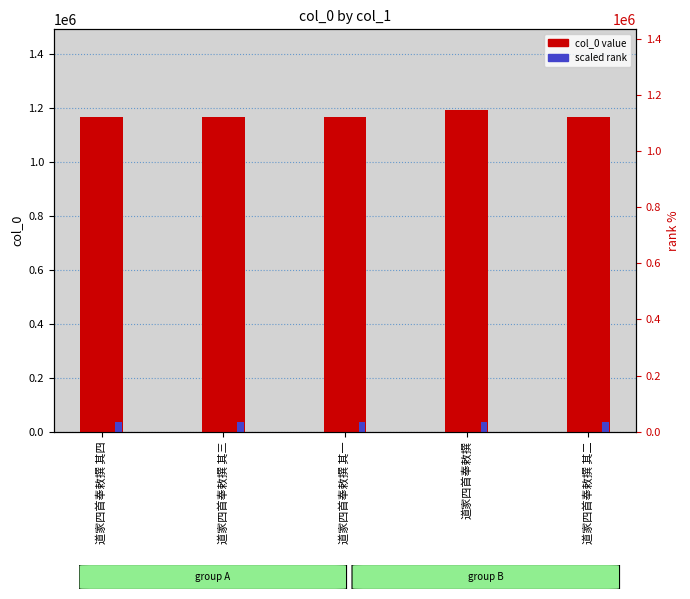

The value of scaled rank at 道家四首奉敕撰 其一 is 50105.0. True or false?

False